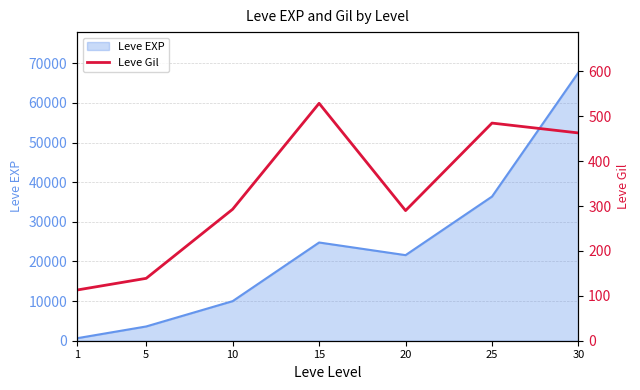

The value of Leve EXP at 20 is 21600. True or false?

True